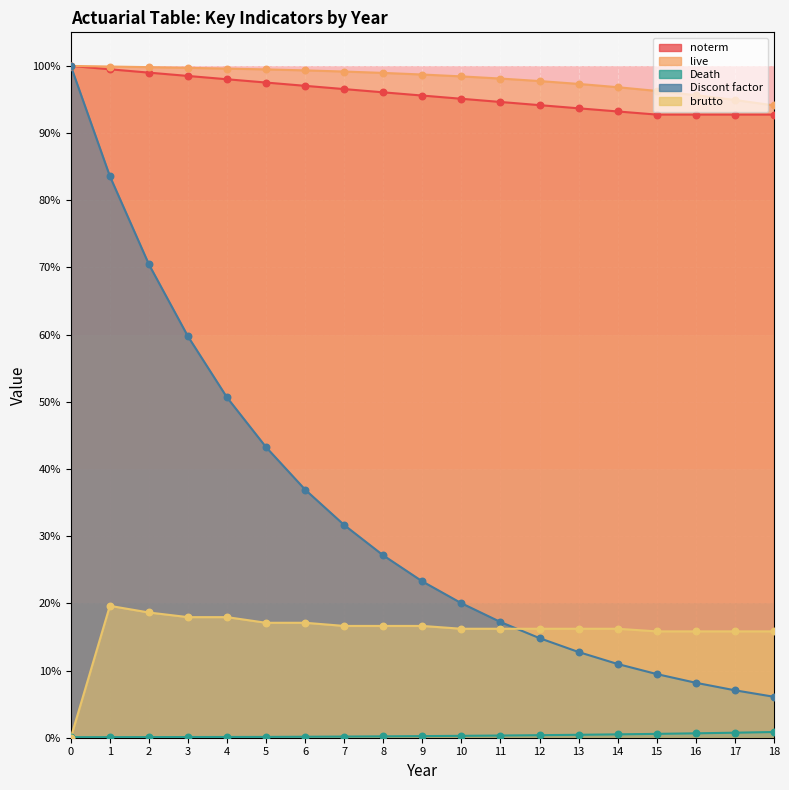

Which series has the largest Y range (max minus min)?

Discont factor